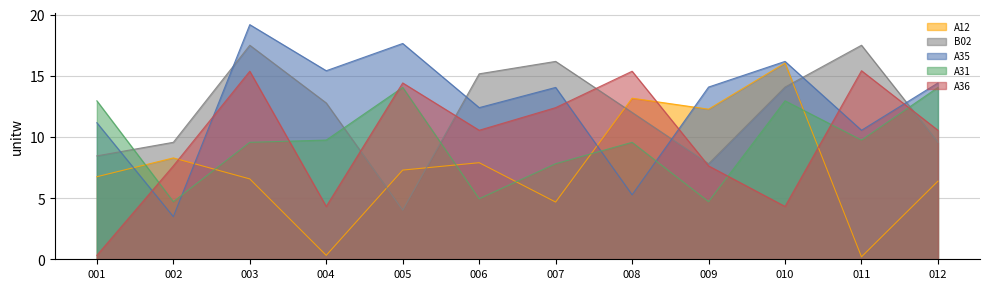

Between which two adjacent categories do B02 and A35 first intersect?

001 and 002